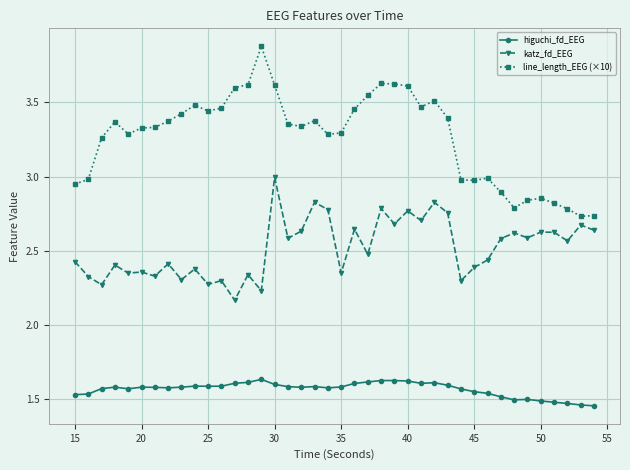

Which series has the largest total across all categories?

line_length_EEG (×10)